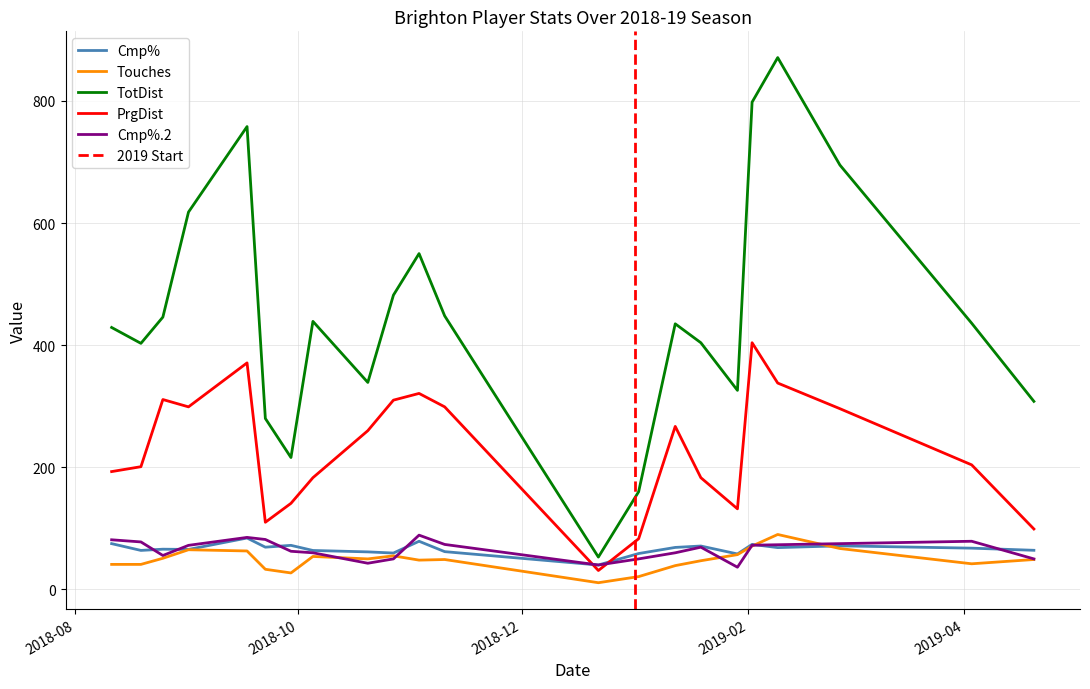

How many values in the Cmp%.2 series exceed 72?

11